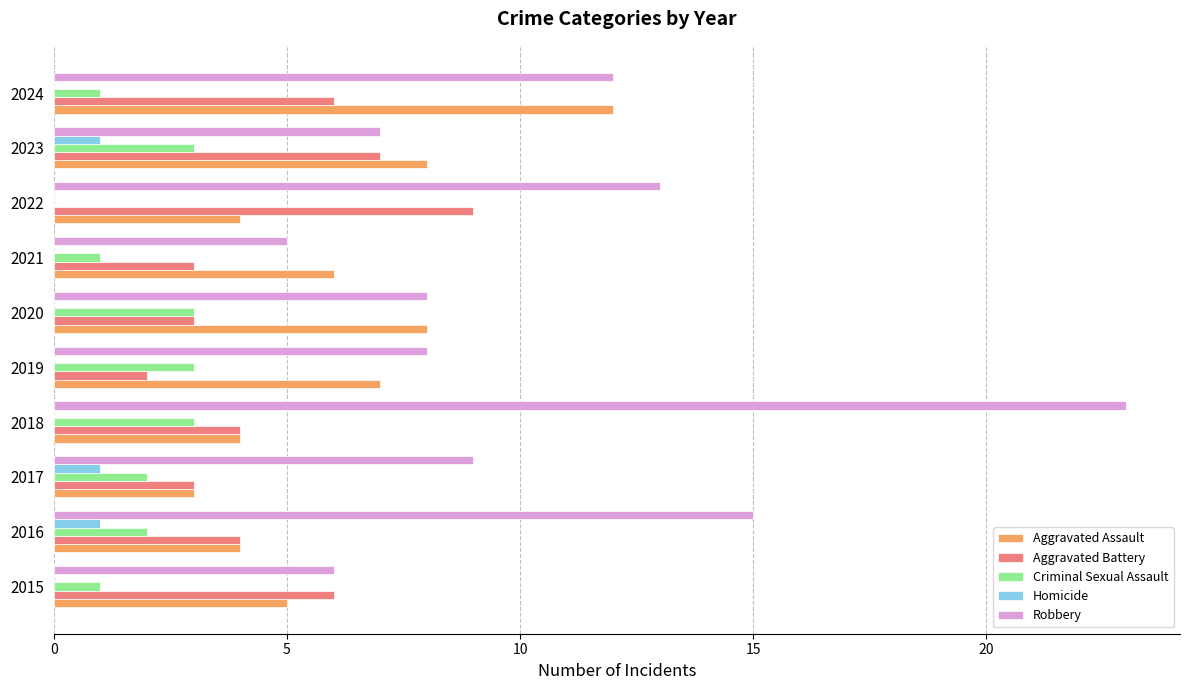

Between 2017 and 2018, which series saw the biggest shift?

Robbery